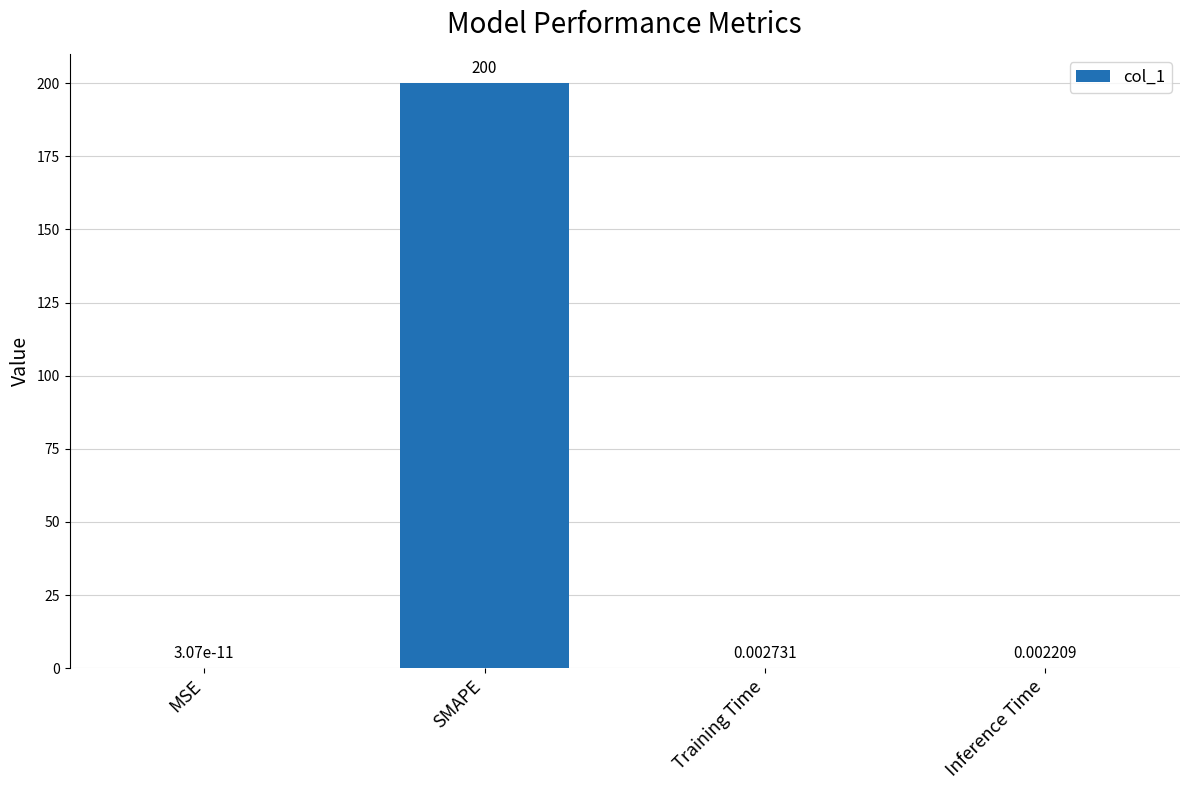

Which category has the highest value across all series?

SMAPE